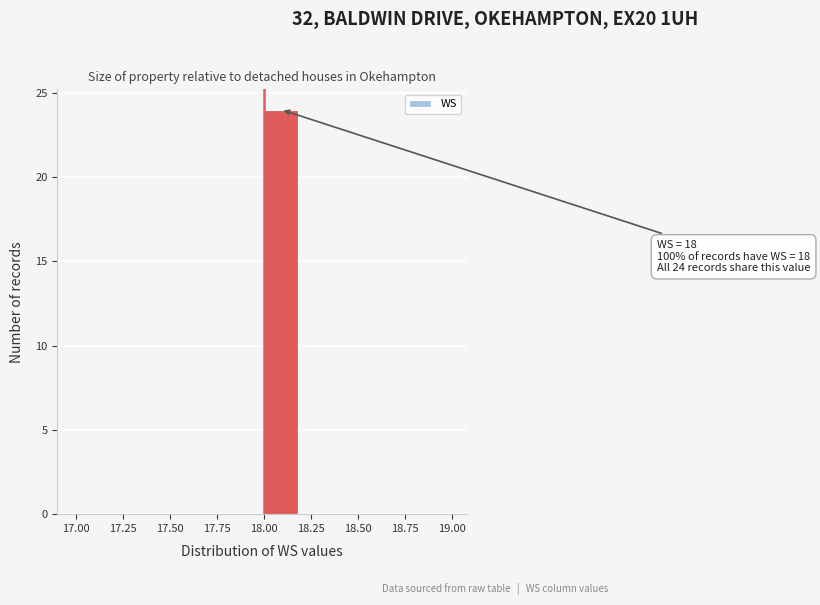

Which range on the x-axis has the tallest bar?

18.0 to 18.2